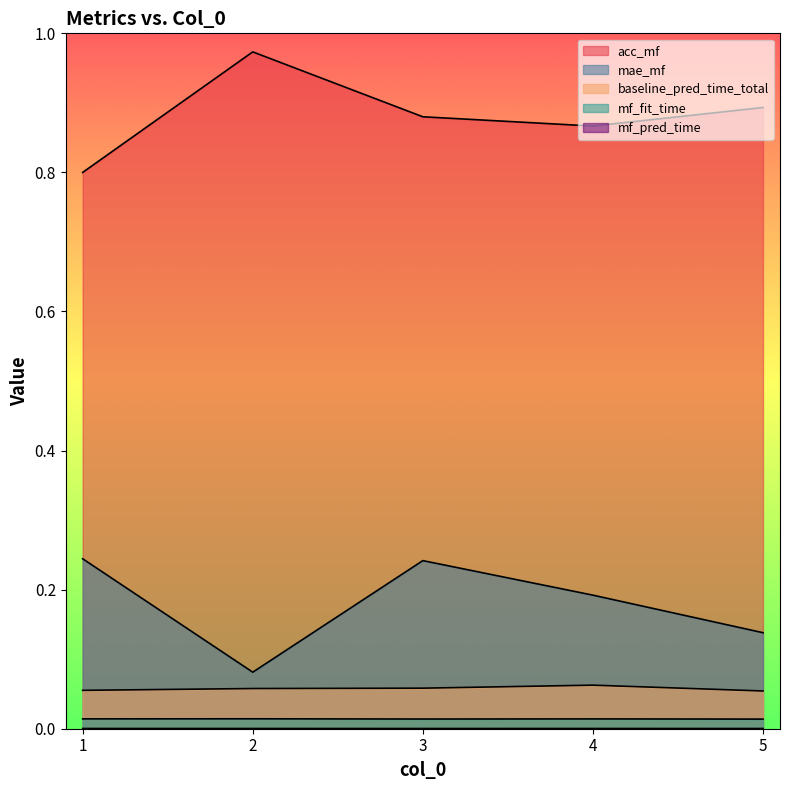

At which label does acc_mf reach its peak?

2